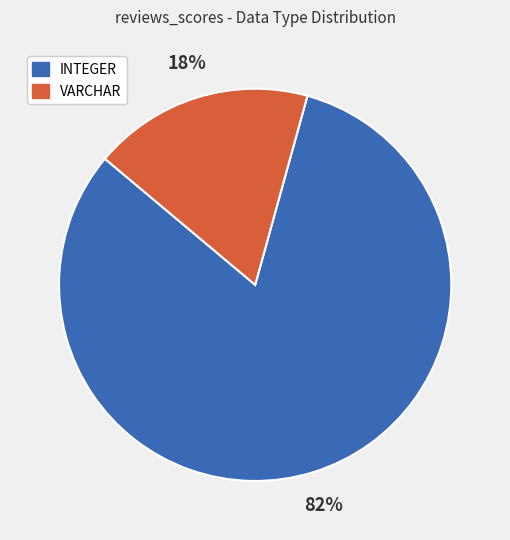

Count the number of slices in the pie.

2